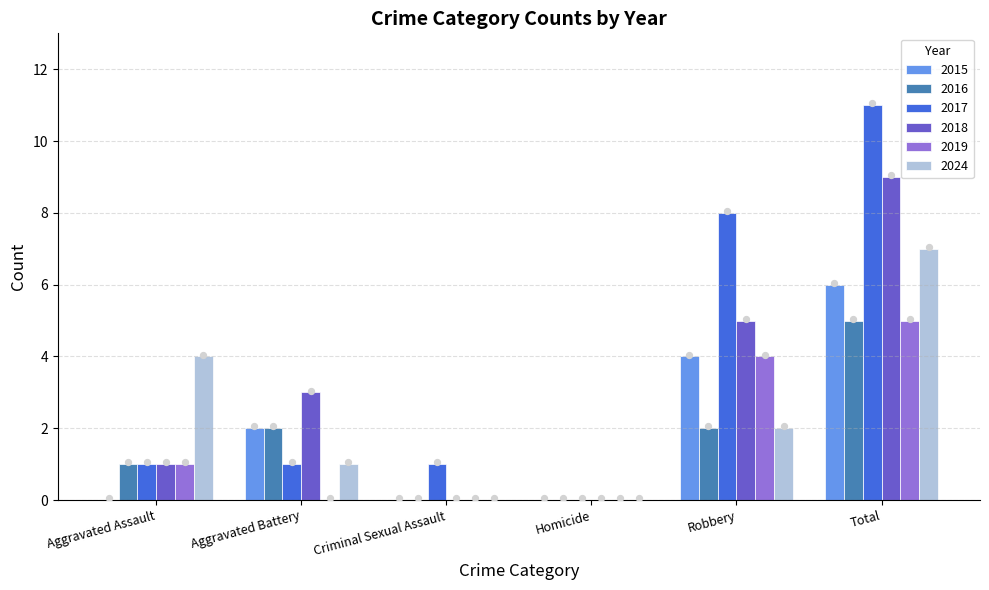

At how many categories does at least one series exceed 6?

2